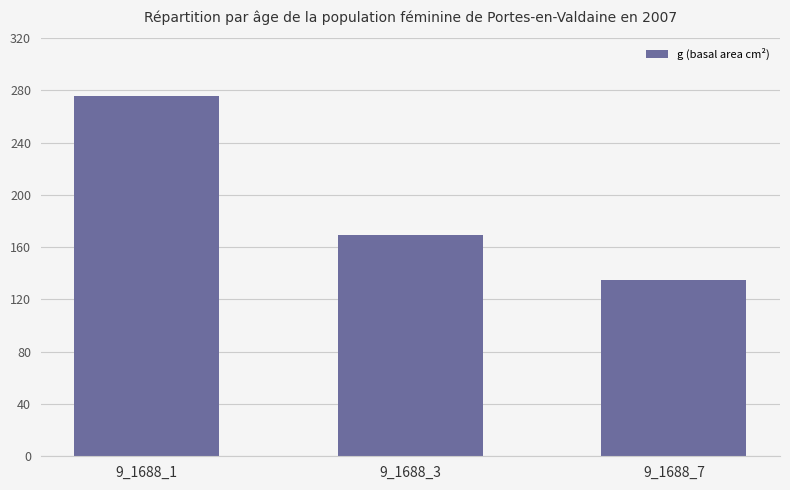

What is the value of the 3rd bar from the left?

134.8